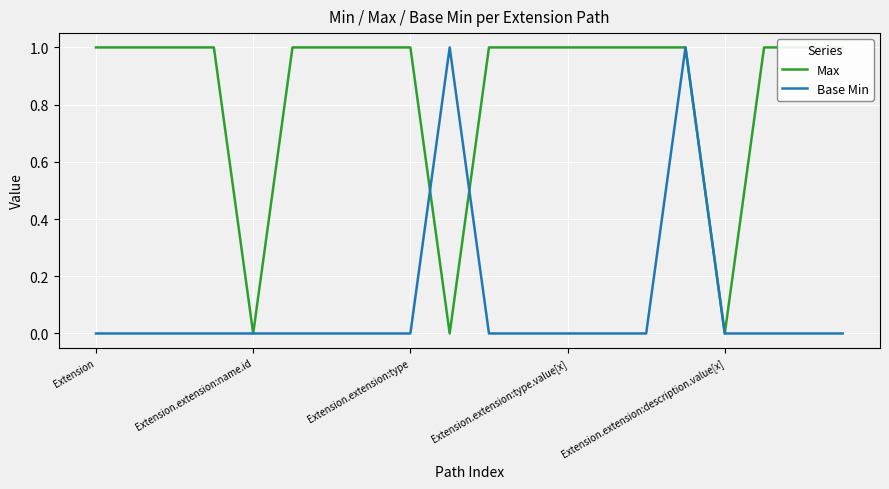

Between which two adjacent categories do Max and Base Min first intersect?

8 and 9